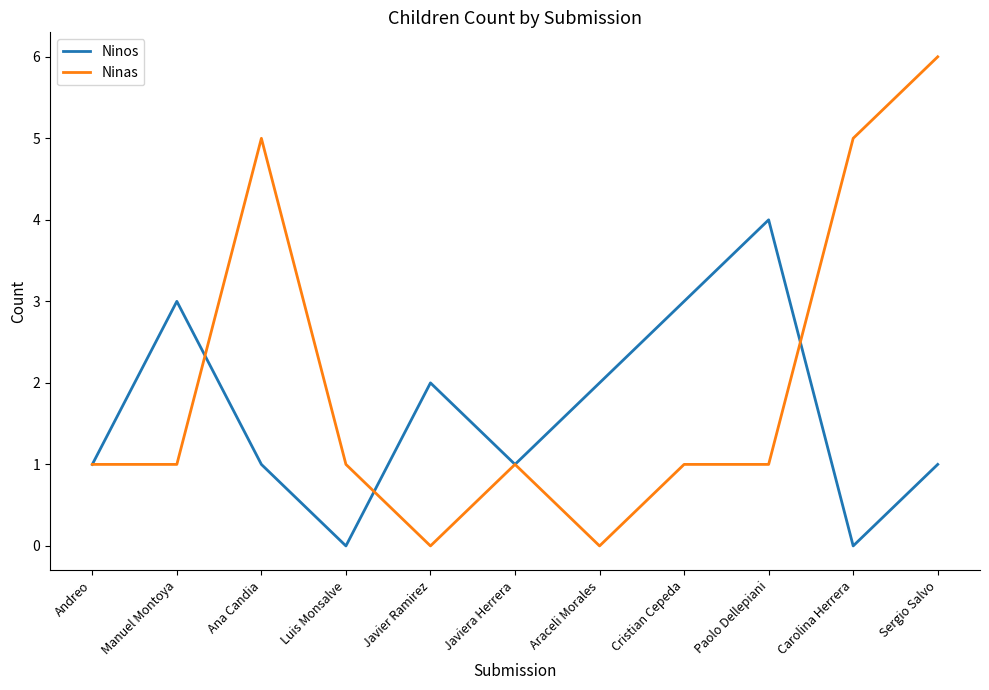

At which category does Ninas reach its first local peak?

Ana Candia